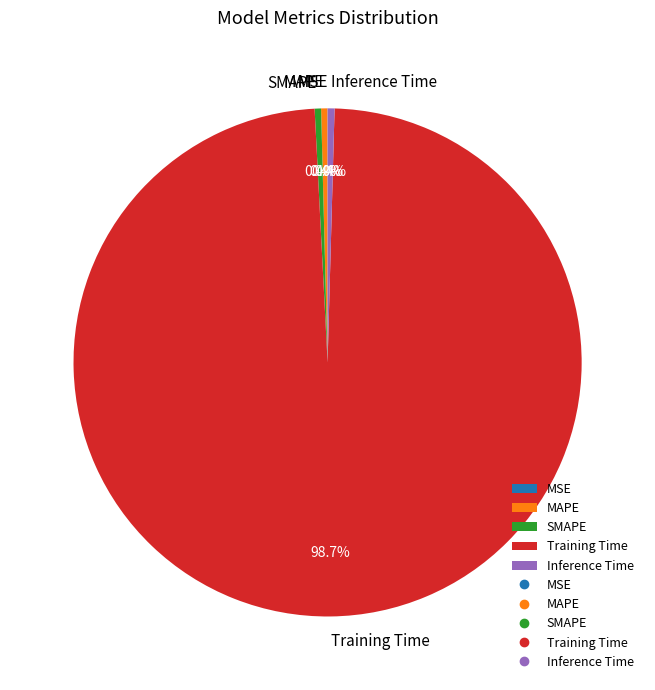

Which category has the biggest portion of the pie?

Training Time